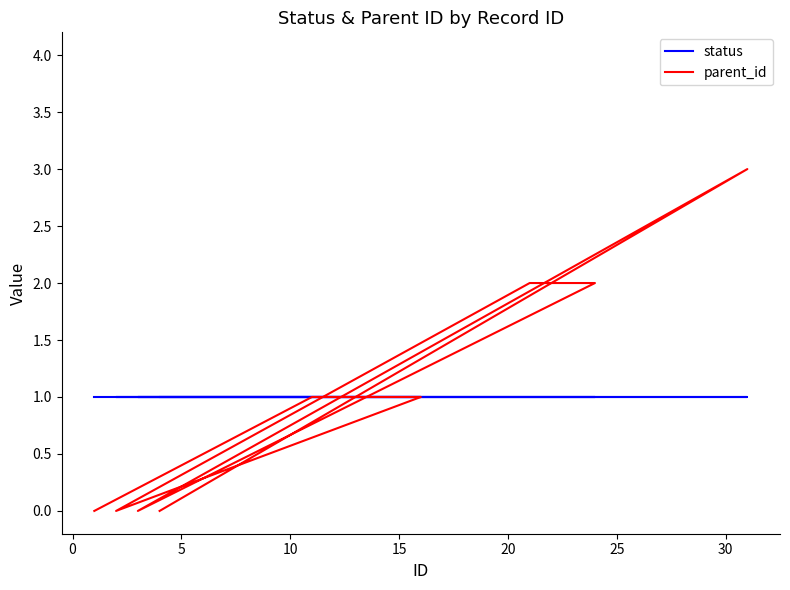

What are all the series names shown in the legend?

status, parent_id